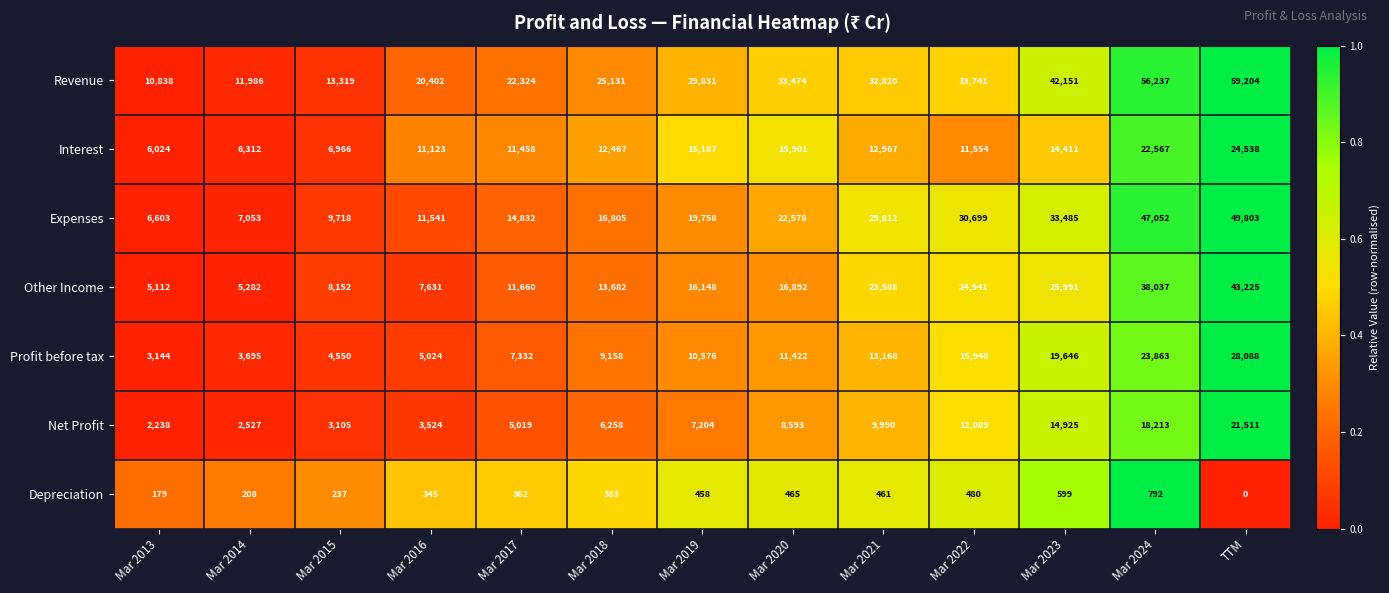

Which label corresponds to the largest value in the chart?

TTM